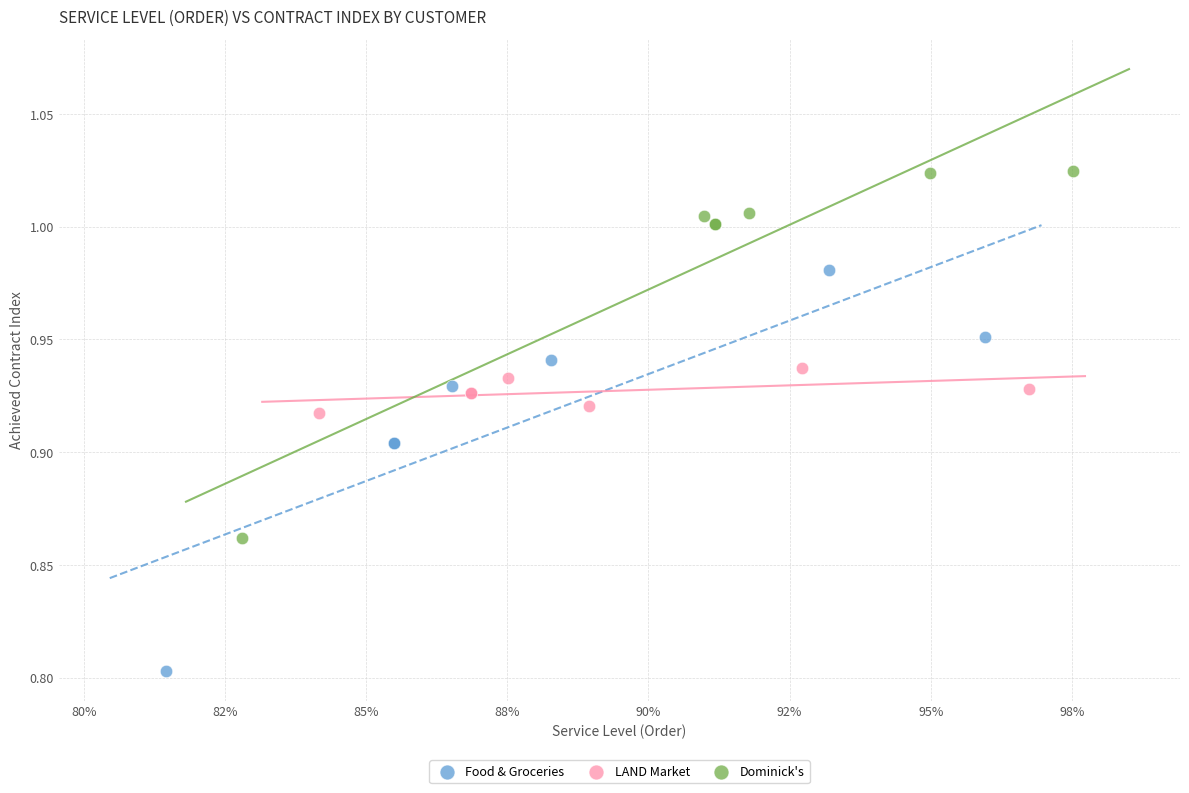

Which series reaches the minimum Y coordinate?

Food & Groceries